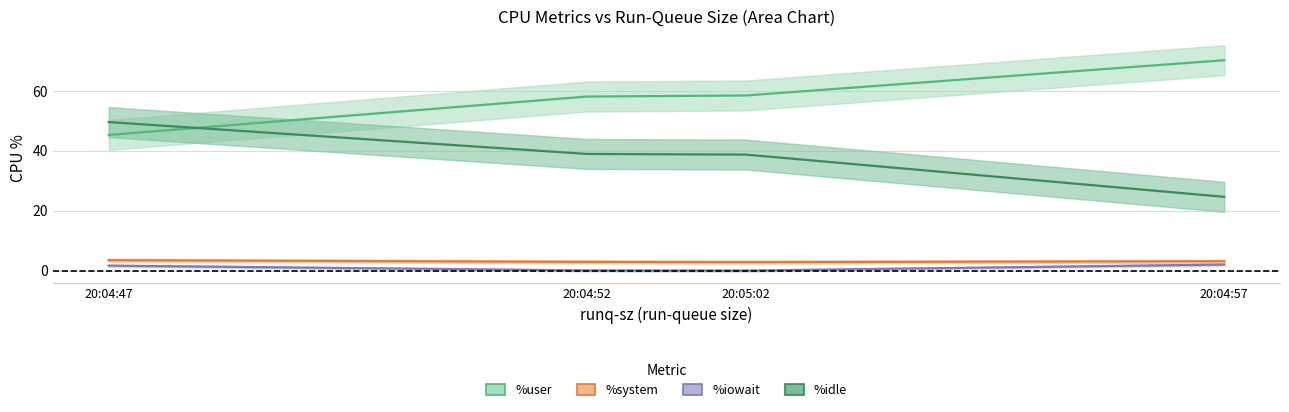

What is the spread (max minus min) of values at 20:04:52?

58.0